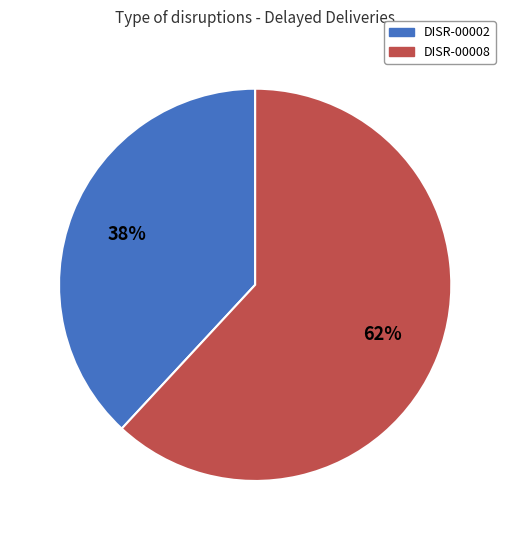

Which category has the smallest portion of the pie?

DISR-00002